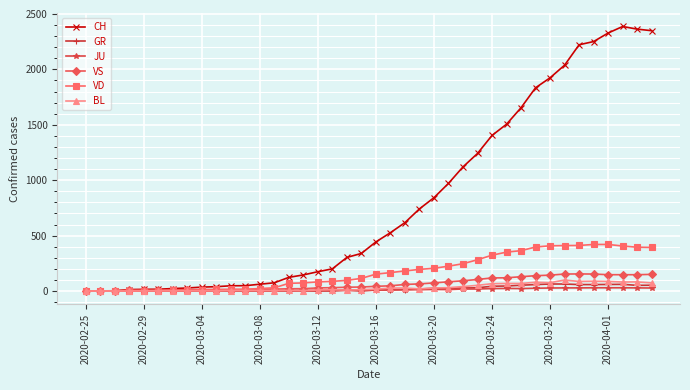

What is the highest value of the VS series?

154